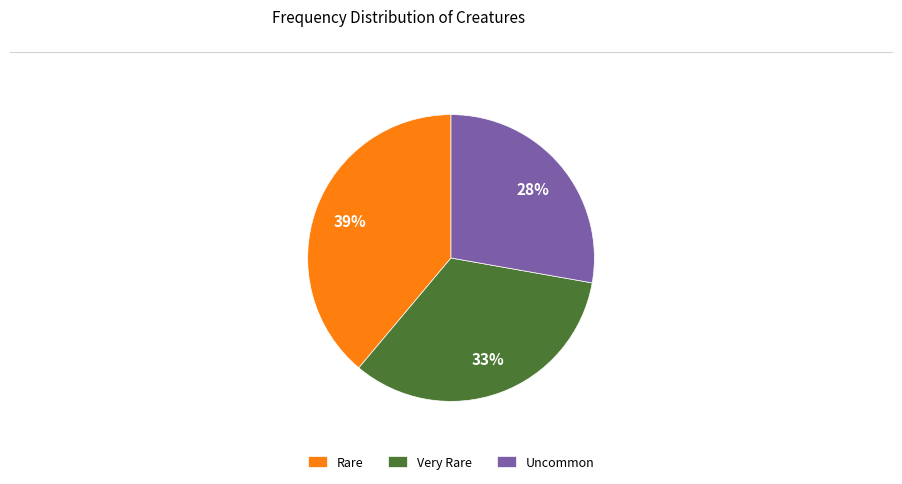

Do Very Rare and Uncommon together represent more than half of the pie?

Yes